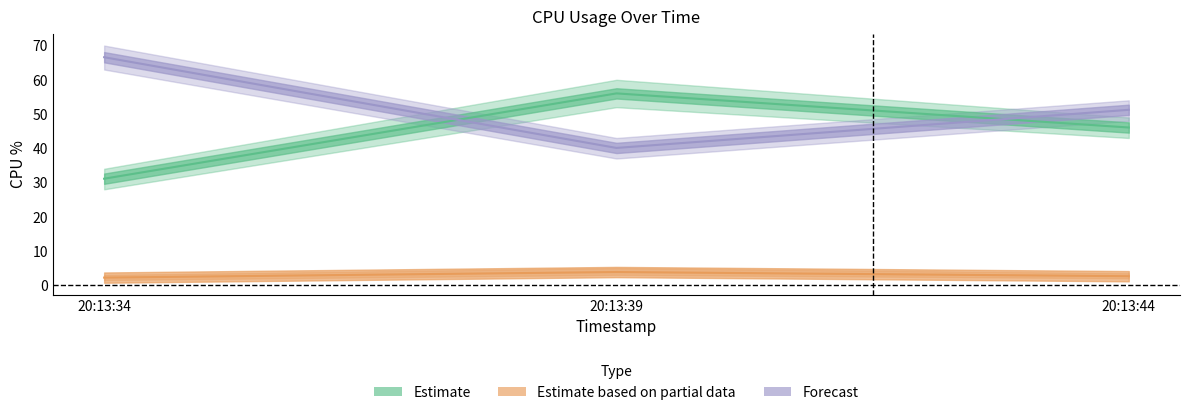

Which series has the largest total across all categories?

%idle